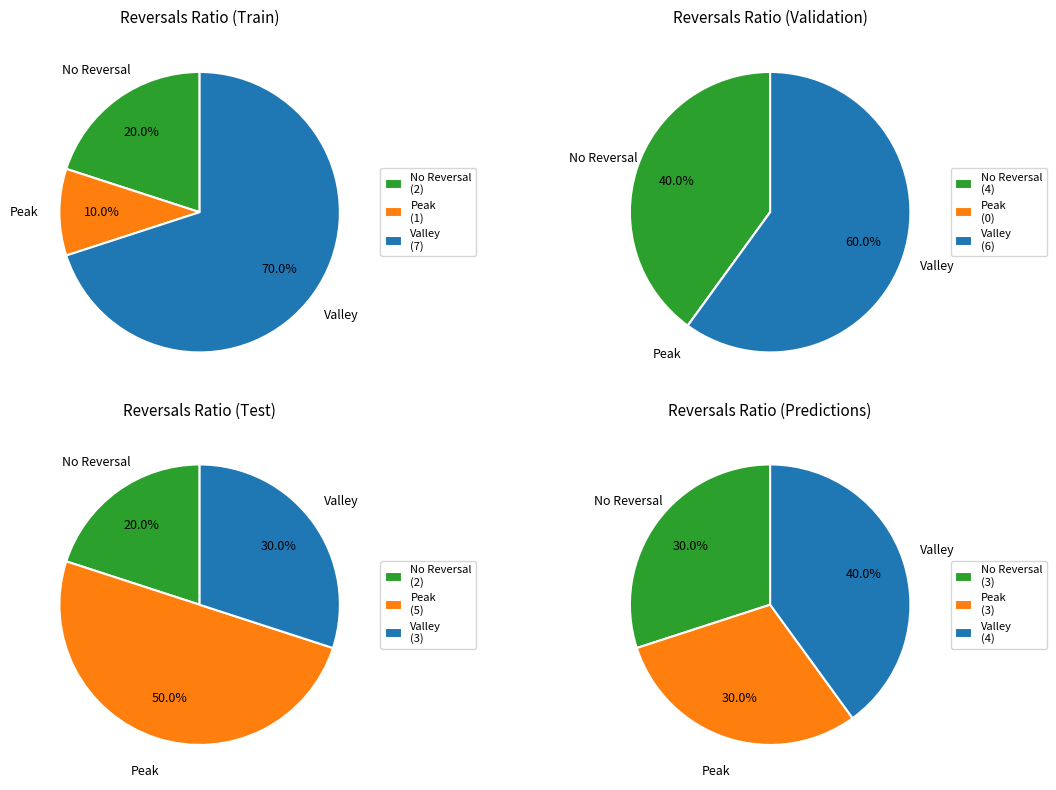

Does 18 account for over 50% of the chart?

No